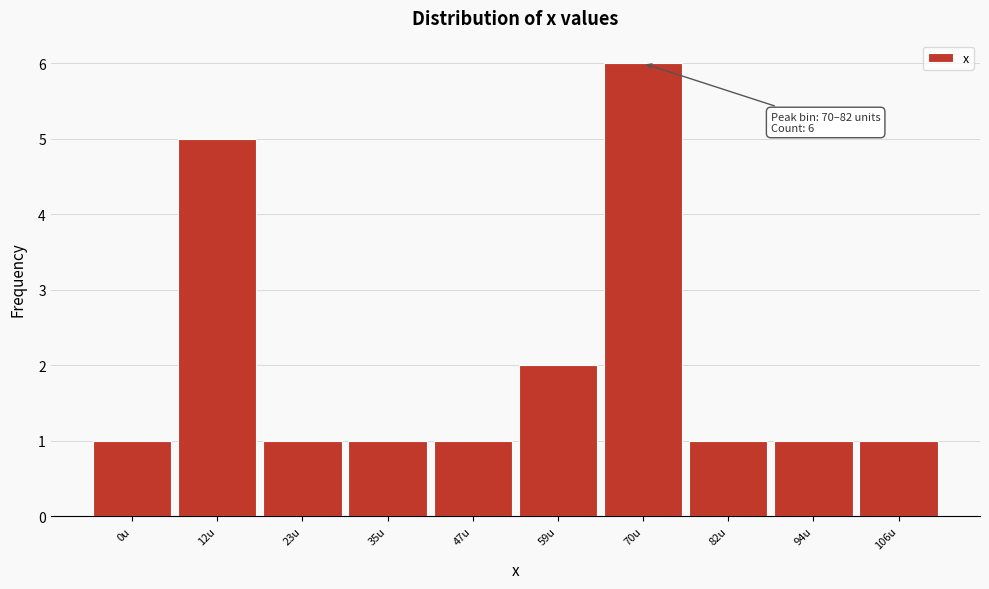

Reading left to right, what are all the values shown in this chart?

1	5	1	1	1	2	6	1	1	1